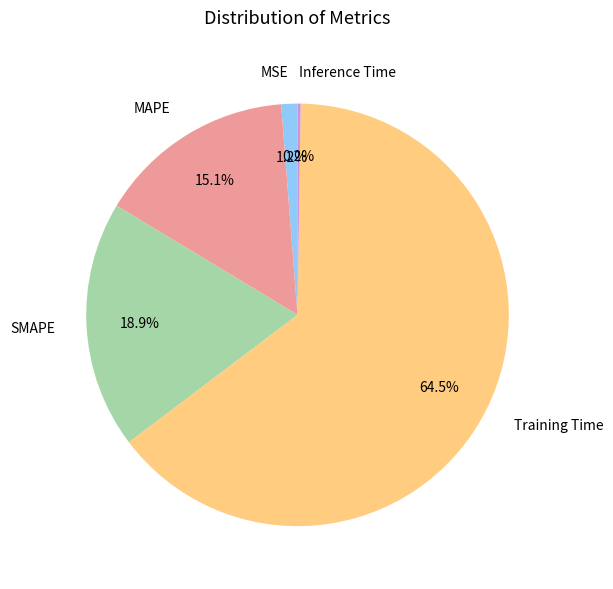

Which slice represents more than half of the pie?

Training Time